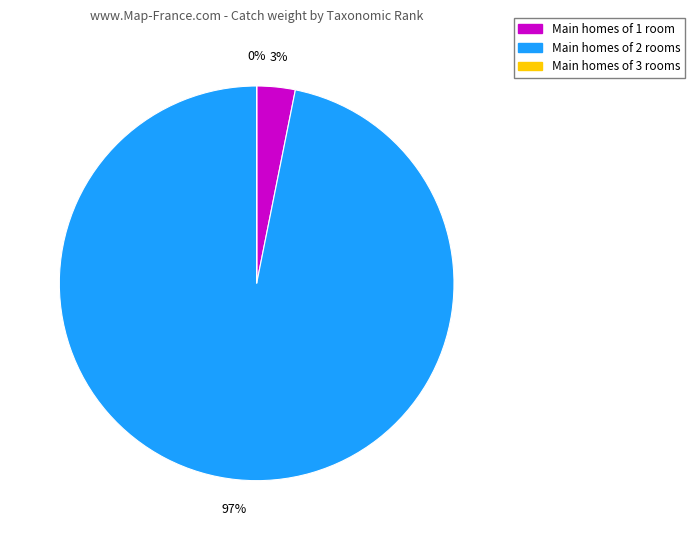

To the nearest percent, what is the average slice percentage?

33%